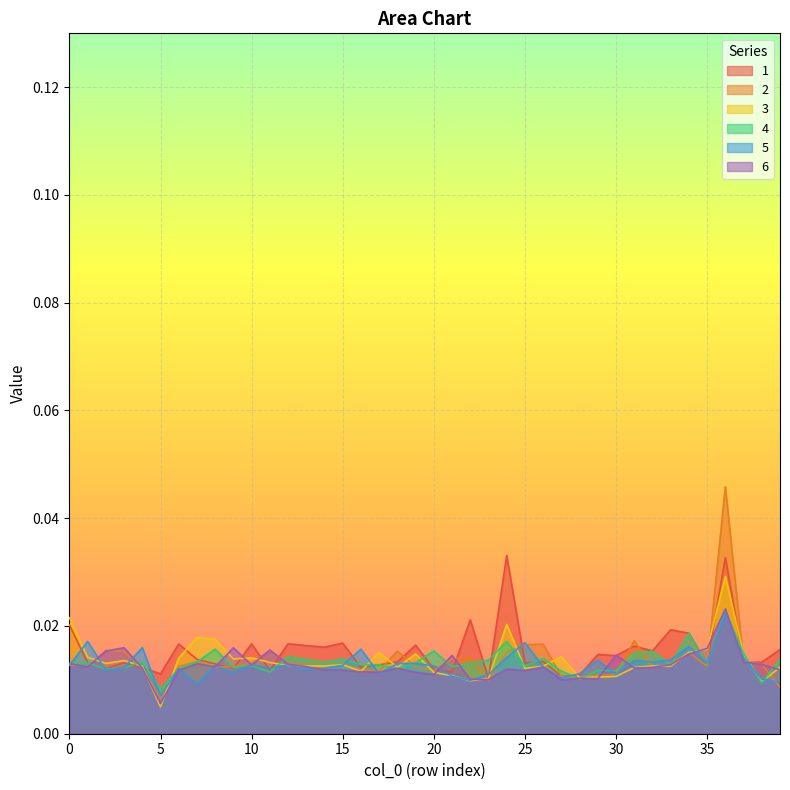

The value of 5 at 10 is 0.0. True or false?

False